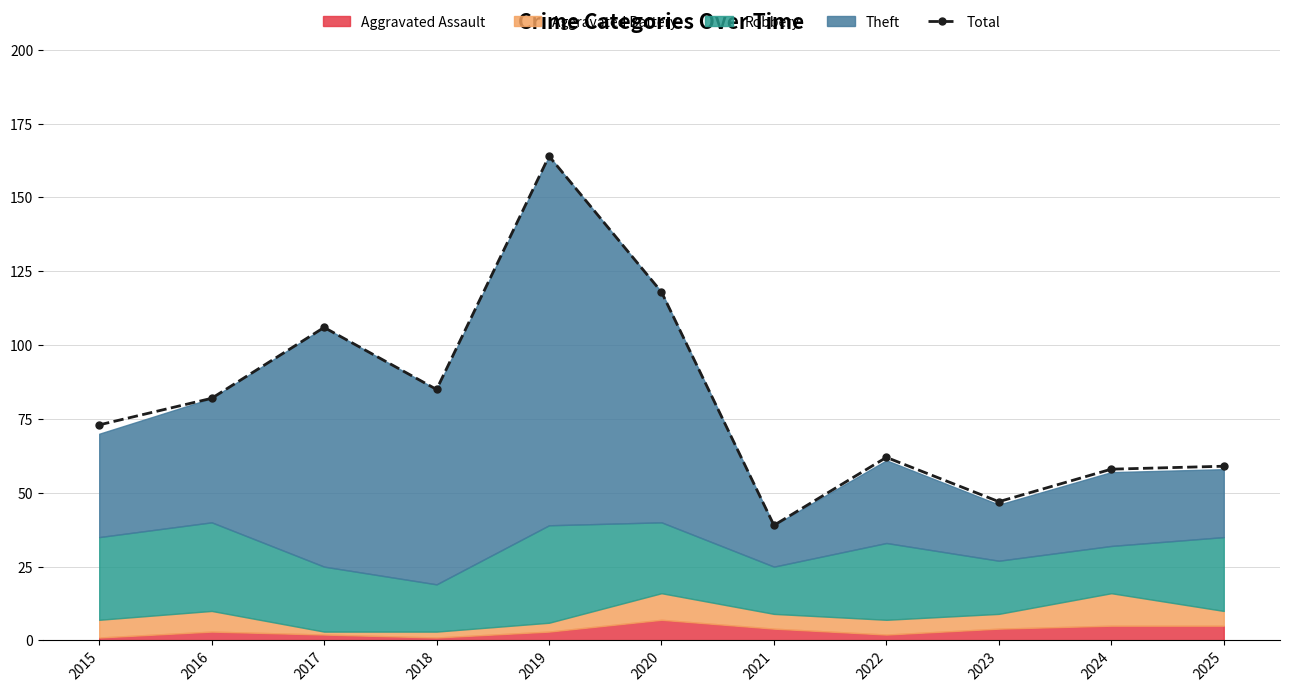

Rank the categories by value from lowest to highest.

2021, 2023, 2024, 2025, 2022, 2015, 2016, 2018, 2017, 2020, 2019